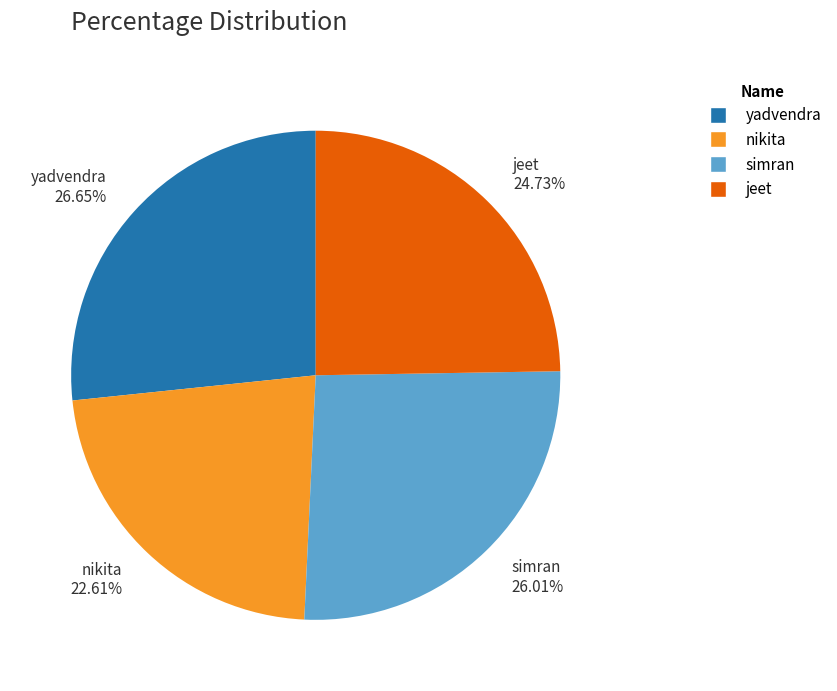

To the nearest percent, what is the combined percentage of jeet and nikita?

47%